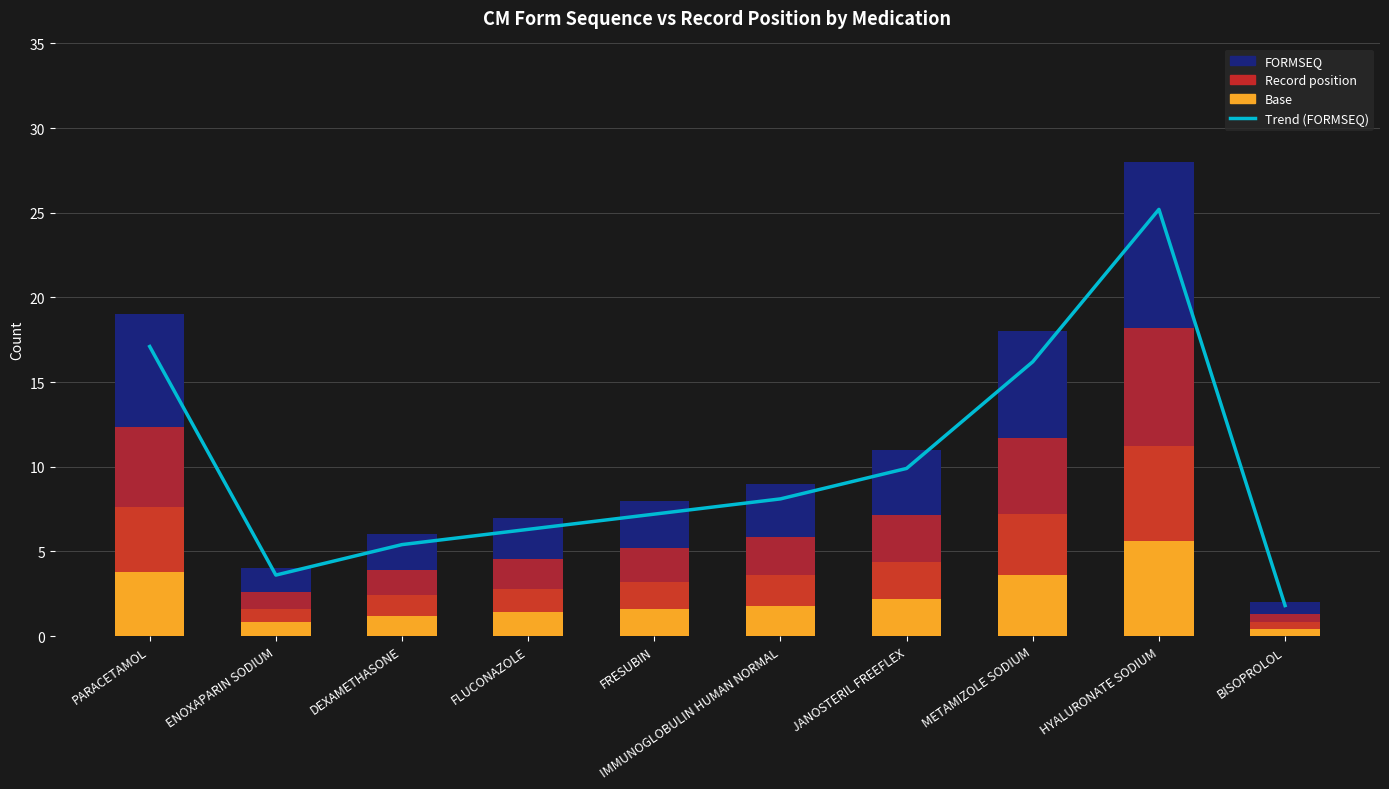

Which series has the largest range (max minus min)?

Trend (FORMSEQ)